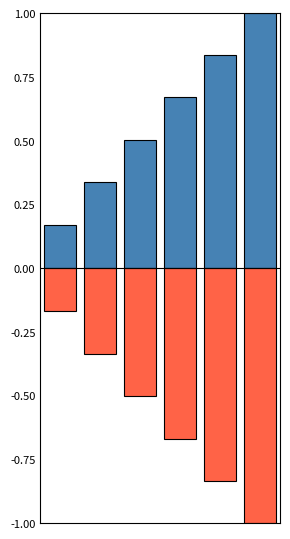

What is the average value of the positive series?

0.6